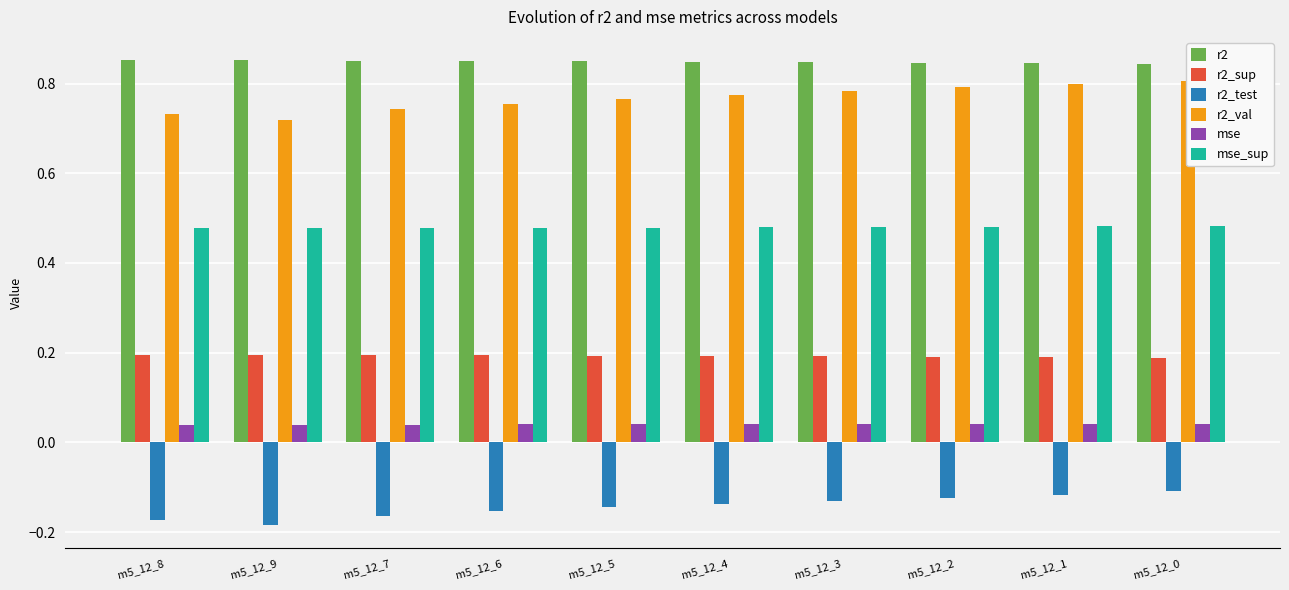

Which category has the lowest value across all series?

m5_12_9